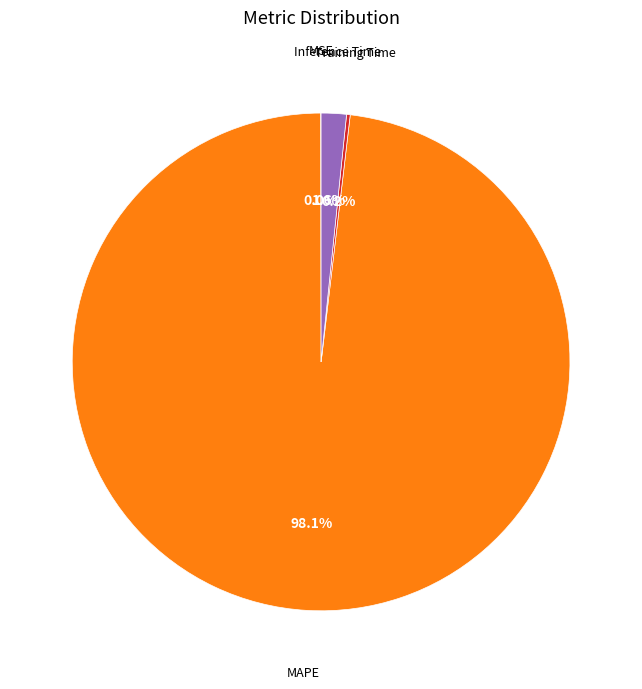

Does any single category account for the majority?

Yes